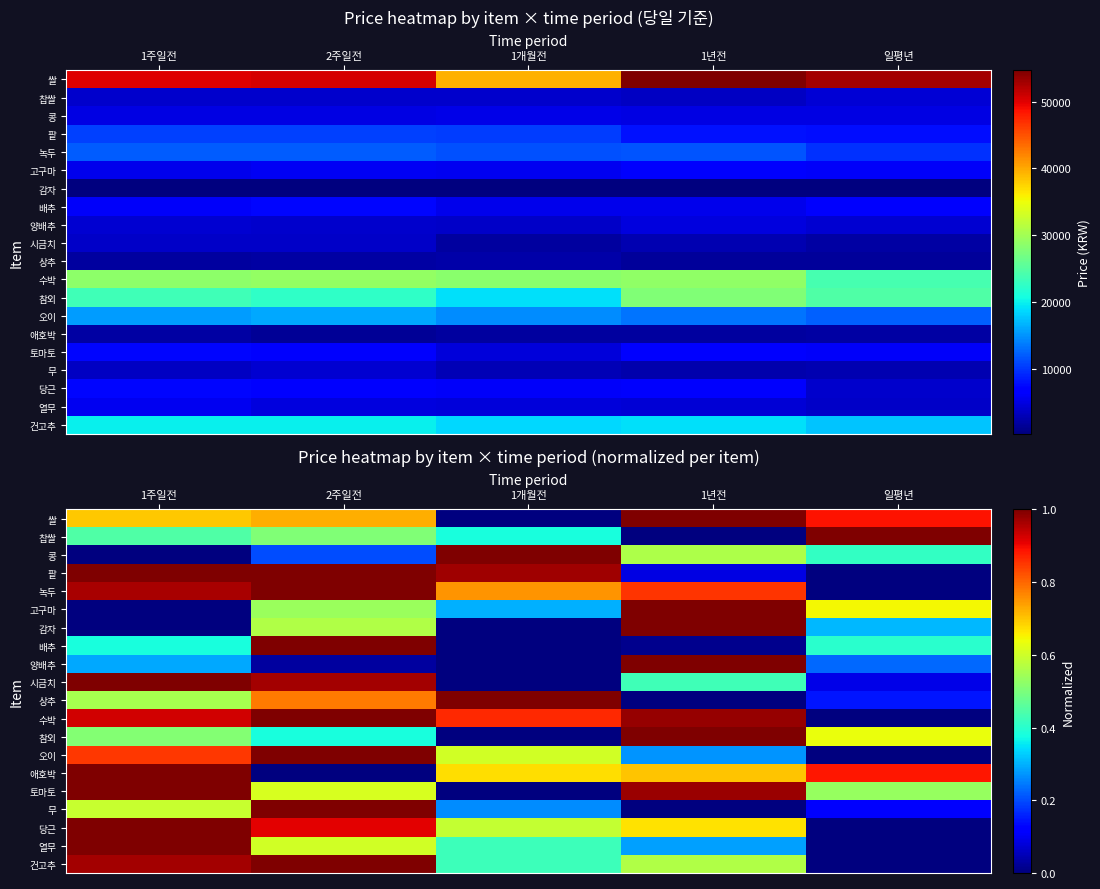

List the labels in order of 토마토 value, smallest first.

1개월전, 일평년, 2주일전, 1년전, 1주일전